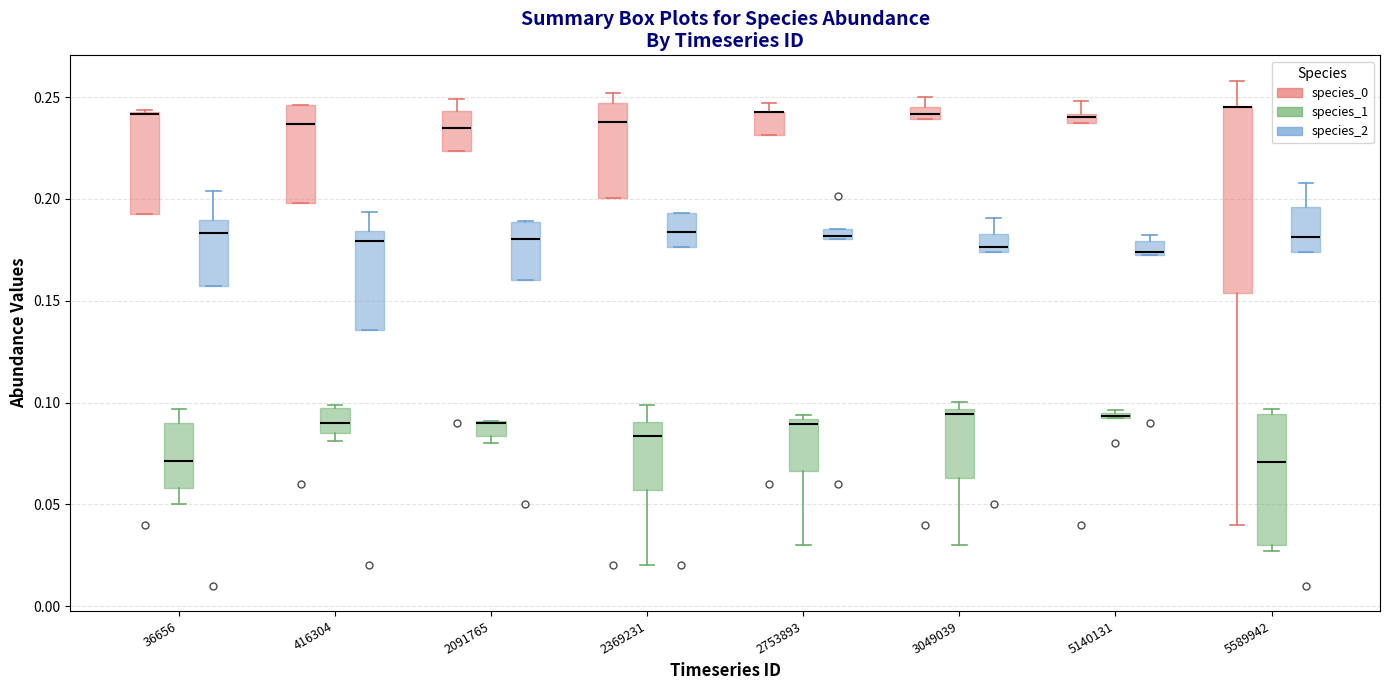

Where is the lower edge of the box for 36656 (species_2) on the y-axis? The values are not printed on the chart, so give them approximately, as read against the axis.

0.155